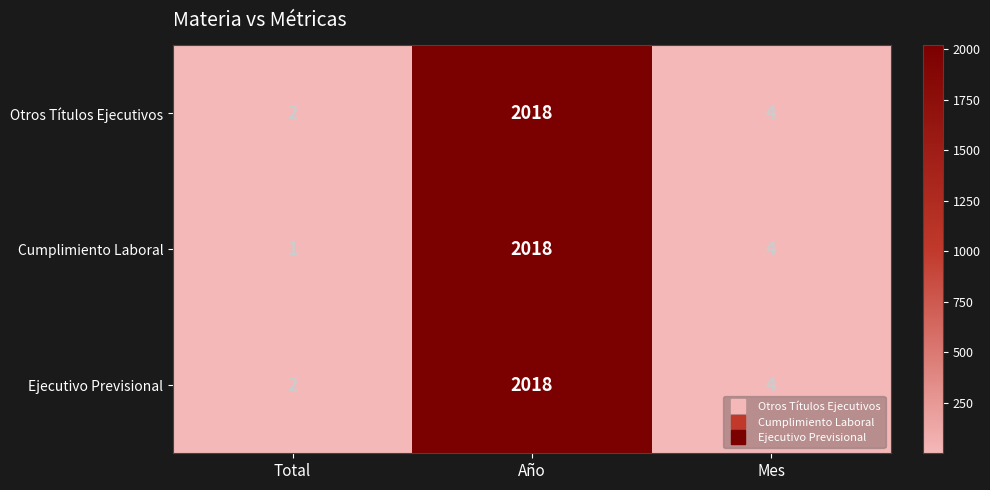

The Otros Títulos Ejecutivos series shows 619 at Año. True or false?

False